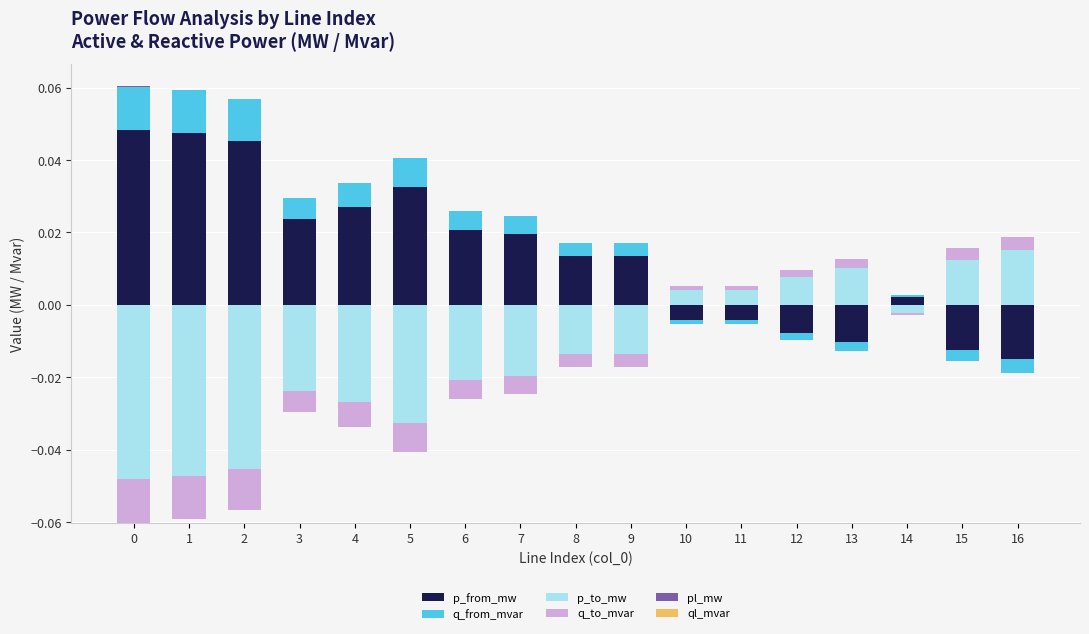

How many bars are there in each group?

6